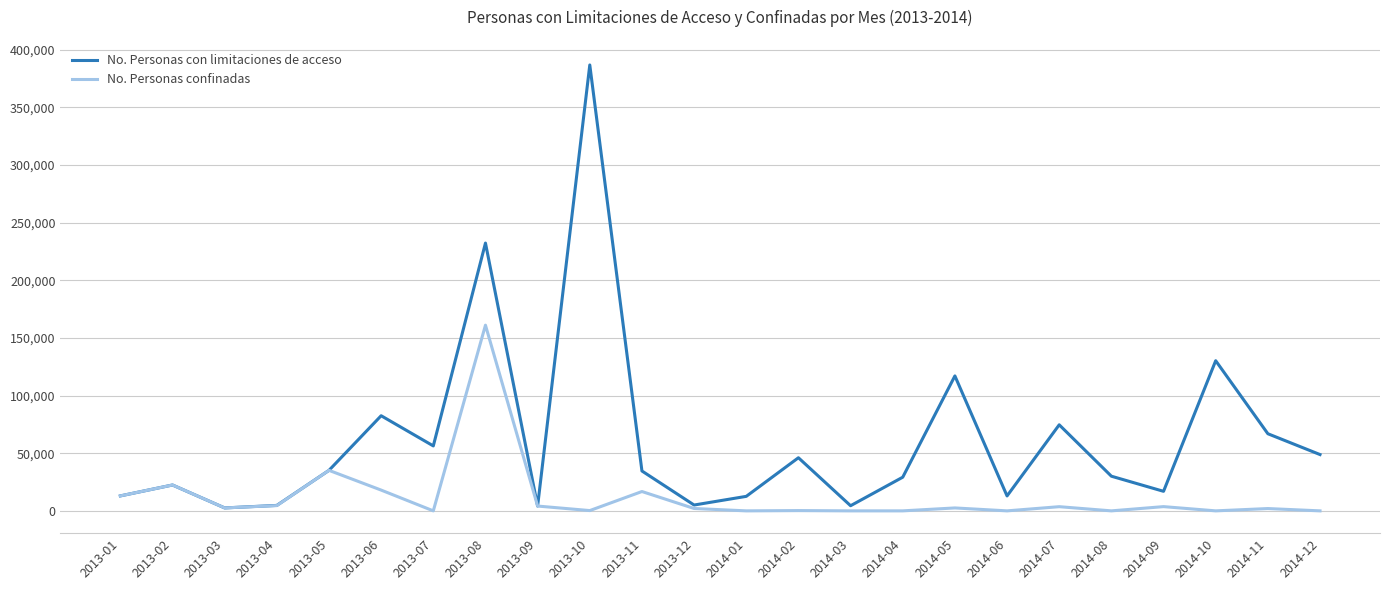

Where is No. Personas confinadas nearest to the value 80527?

2013-05